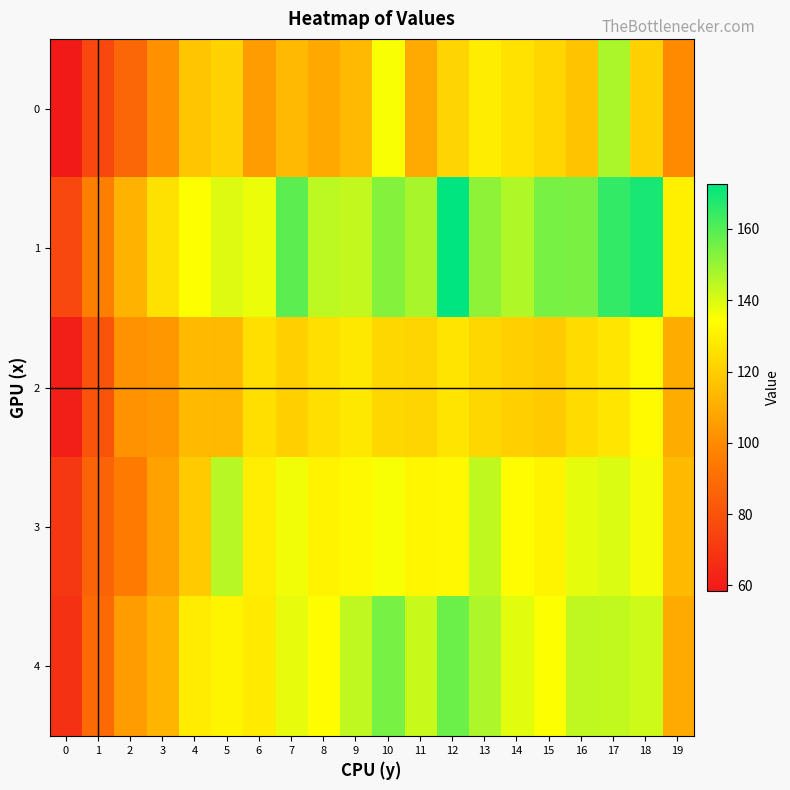

Reading left to right, what are all the values shown in this chart?

0: 0=58.5	1=76.0	2=87.4	3=101.8	4=117.3	5=121.2	6=105.4	7=113.9	8=108.9	9=113.8	10=135.2	11=109.4	12=121.9	13=129.2	14=126.1	15=122.6	16=116.8	17=147.1	18=120.8	19=99.8
1: 0=76.0	1=96.1	2=112.0	3=125.6	4=134.8	5=139.4	6=137.5	7=158.6	8=144.4	9=143.5	10=152.9	11=147.5	12=172.5	13=151.4	14=146.1	15=154.6	16=154.1	17=164.8	18=168.9	19=130.2
2: 0=60.7	1=80.7	2=102.1	3=104.0	4=114.3	5=114.0	6=125.2	7=120.2	8=125.2	9=127.9	10=122.8	11=122.0	12=126.6	13=122.8	14=120.4	15=118.7	16=123.8	17=127.1	18=133.0	19=109.7
3: 0=69.6	1=86.0	2=94.7	3=106.9	4=118.9	5=145.3	6=129.5	7=136.6	8=130.9	9=132.7	10=135.4	11=131.8	12=132.6	13=144.0	14=133.6	15=131.2	16=138.3	17=139.9	18=136.1	19=114.4
4: 0=67.6	1=88.3	2=105.6	3=112.5	4=129.1	5=131.2	6=128.3	7=138.2	8=134.1	9=144.2	10=154.8	11=142.9	12=156.4	13=146.7	14=138.7	15=134.7	16=144.1	17=143.6	18=142.0	19=109.4